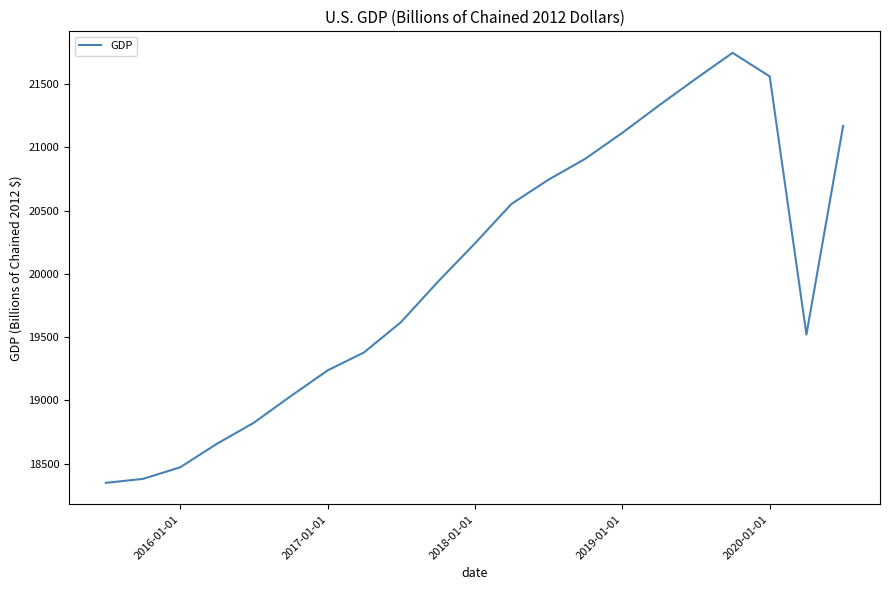

What is the difference between the maximum and minimum values?

3400.0